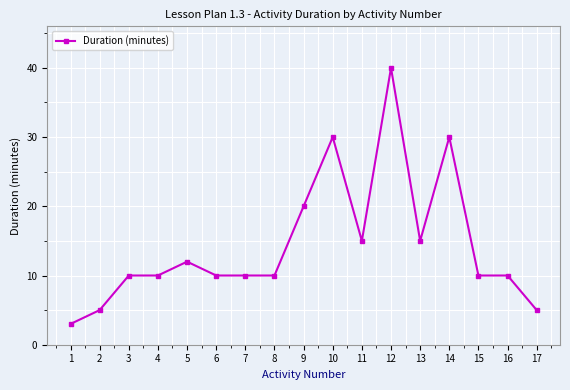

The value at 15 is 17. True or false?

False